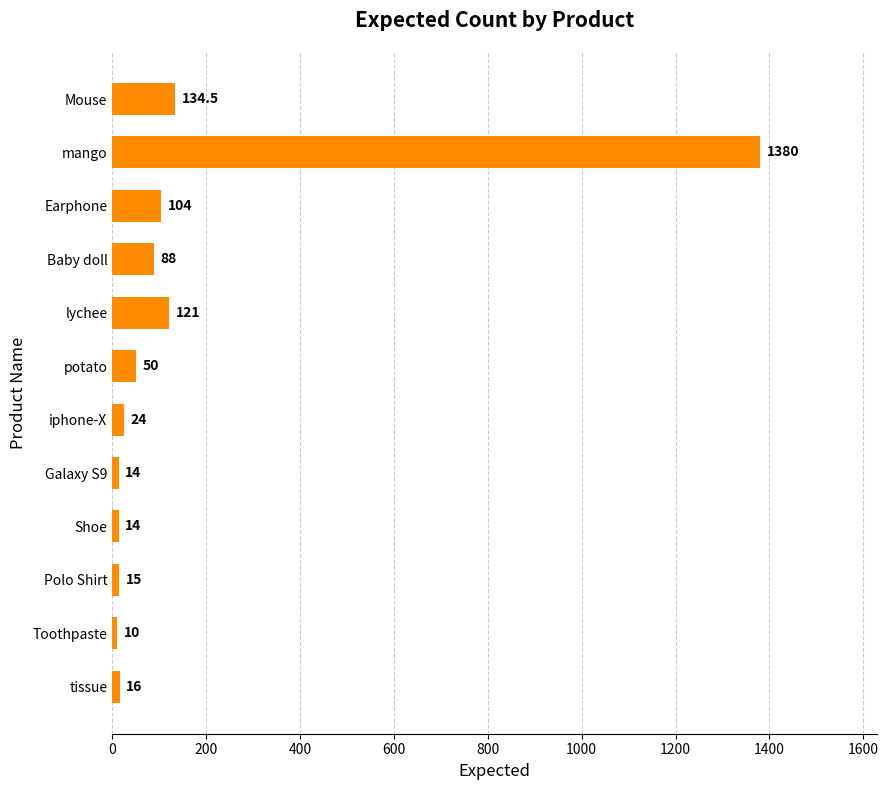

Which has a higher value, Mouse or Polo Shirt?

Mouse